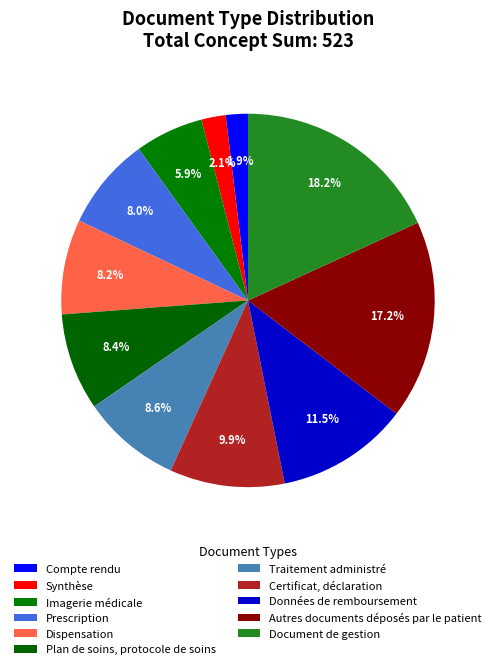

Combined, what portion of the pie is Plan de soins, protocole de soins and Imagerie médicale?

14.3%